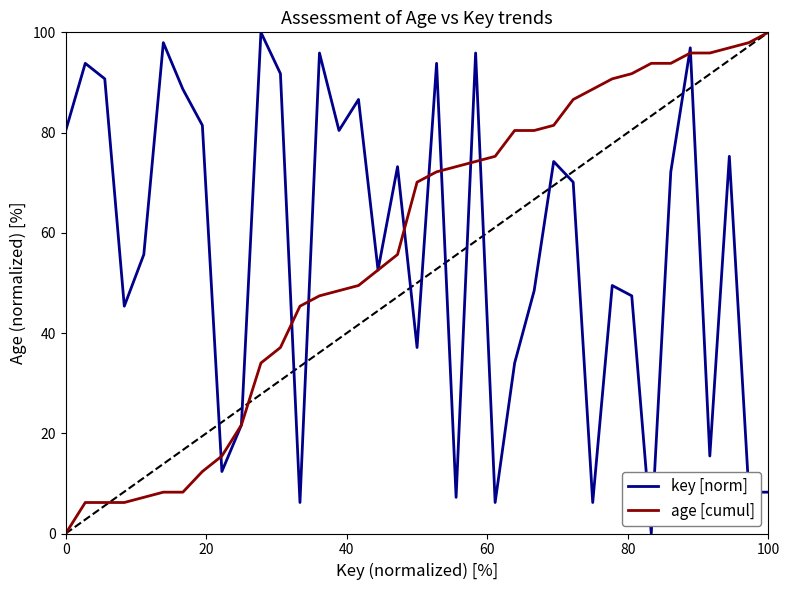

What is the highest value of the key [norm] series?

100.0